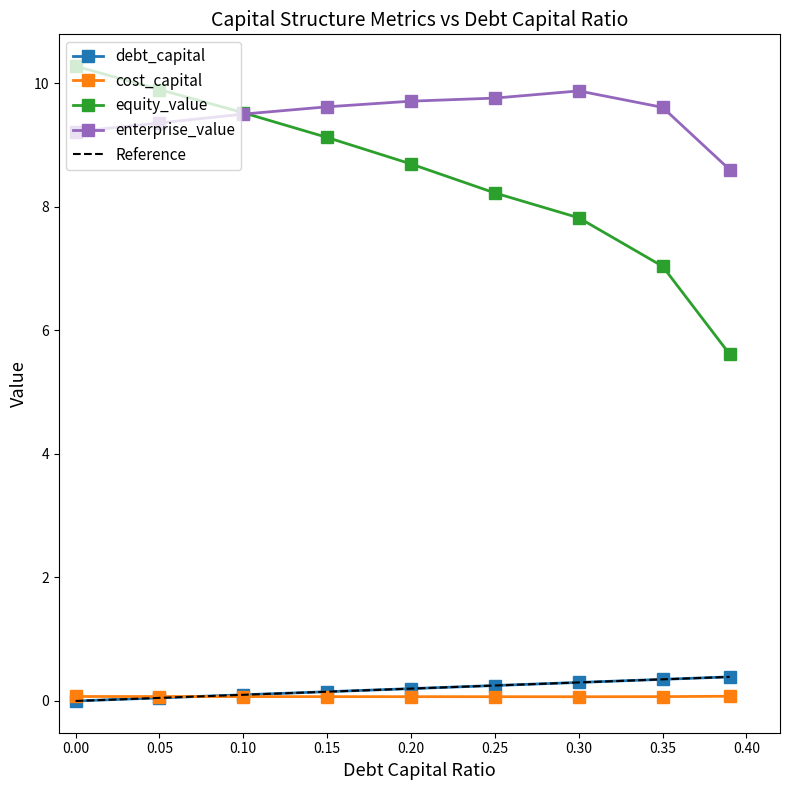

True or false: enterprise_value and debt_capital intersect in this chart.

False